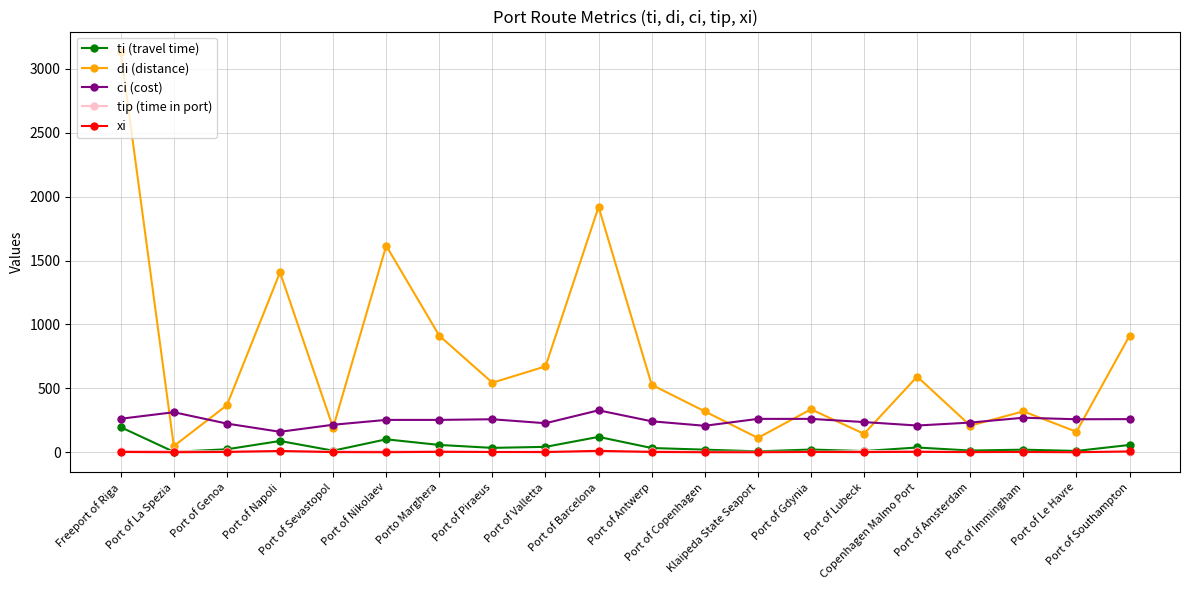

True or false: di (distance) and ti (travel time) cross at least once.

False